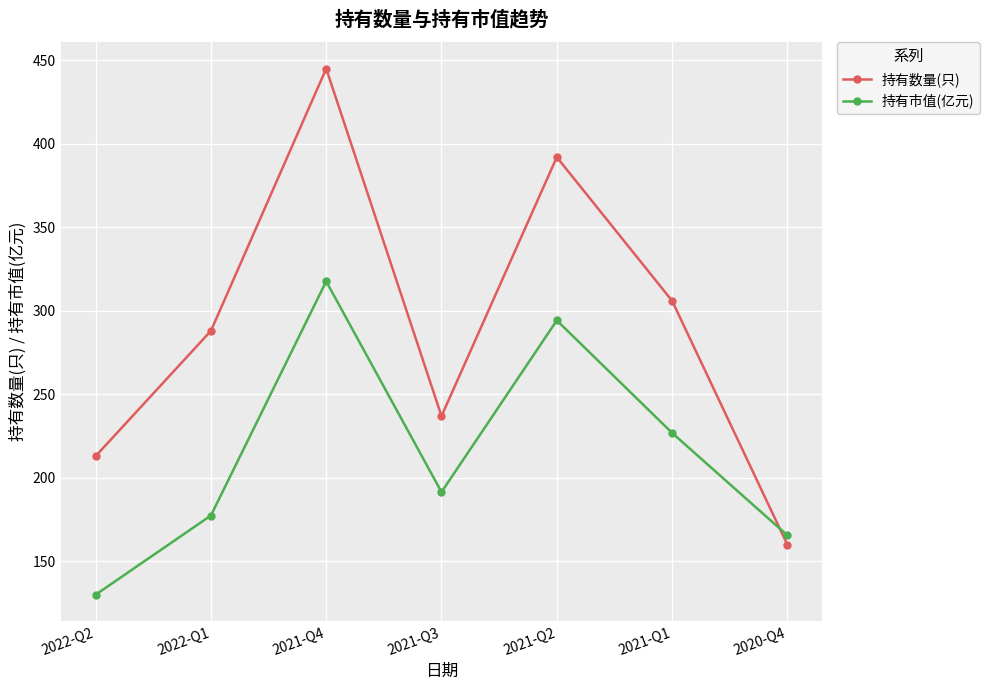

What is the difference between the highest and lowest values at 2022-Q1?

110.5